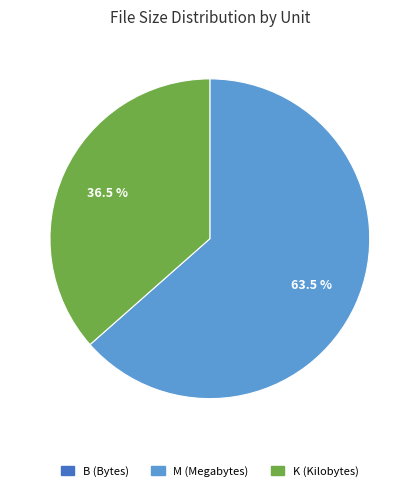

Do M and K together represent more than half of the pie?

Yes